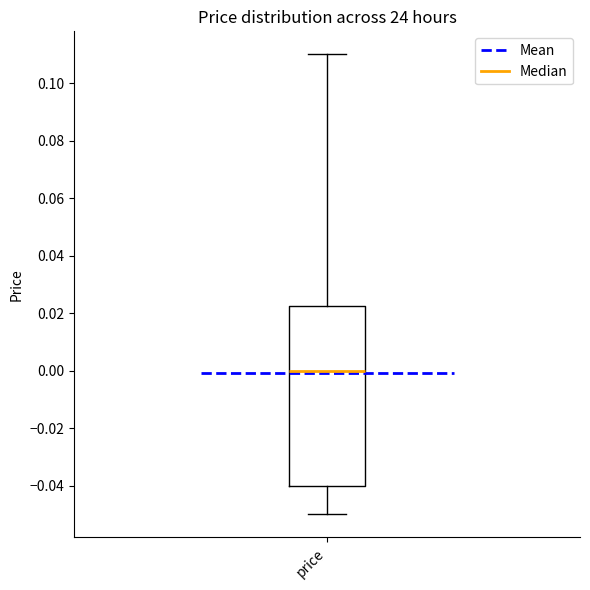

Transcribe this box plot: give where the median line is, the range the box spans, and where the two whiskers end, as read against the y-axis. The values are not printed on the chart, so give them approximately, as read against the axis.

median 0.000, box -0.040 to 0.022, whiskers -0.050 to 0.110